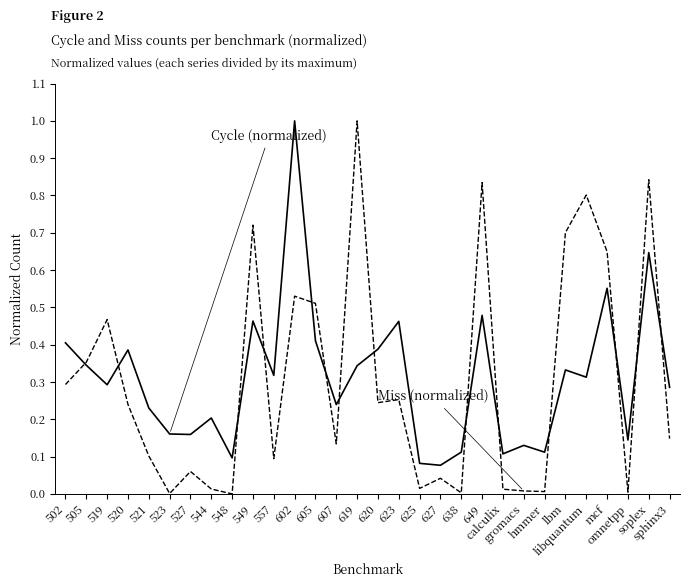

What is the maximum value shown in the chart?

1.0